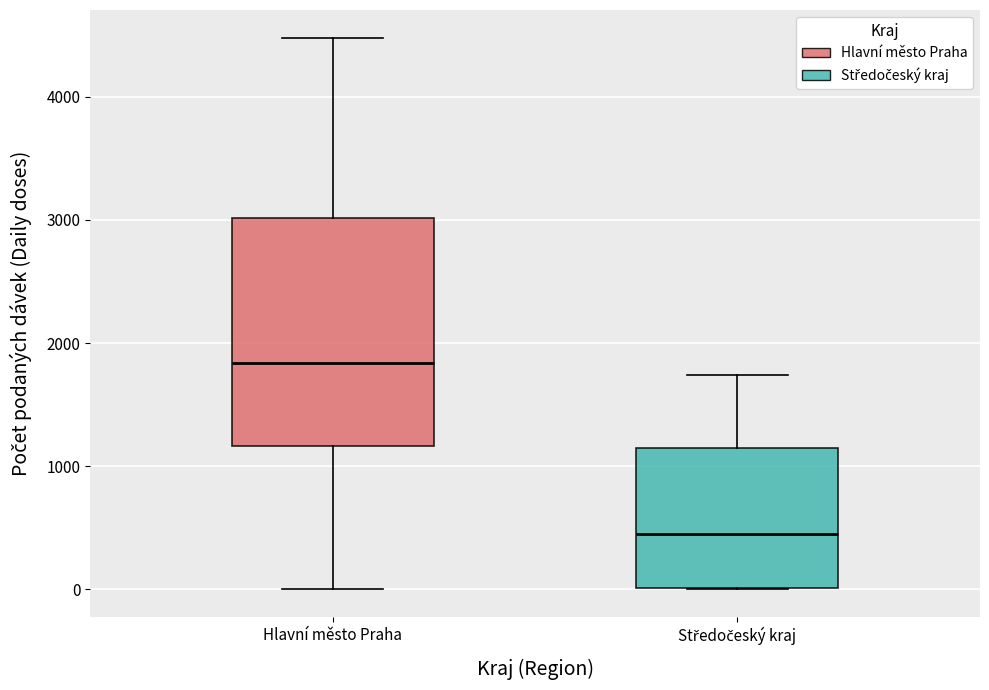

Which box has the lowest median line?

Středočeský kraj